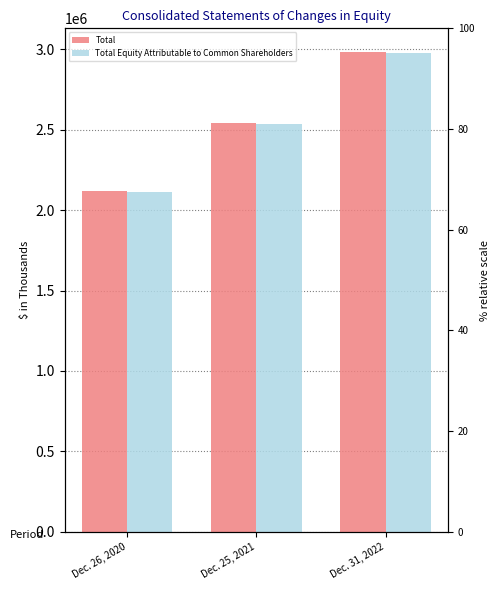

True or false: Total has a value of 1095205 at Dec. 26, 2020.

False